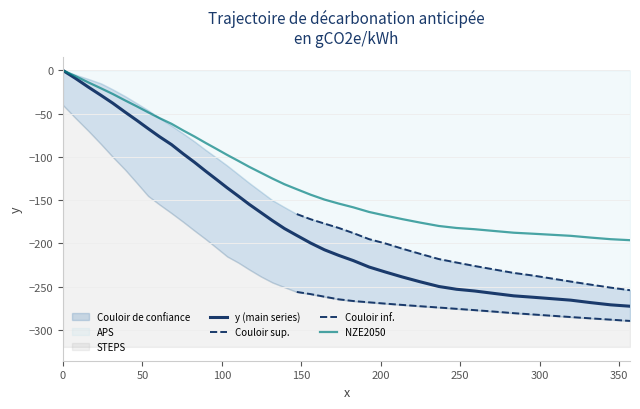

True or false: there are more than 2 points higher than both neighbors.

False